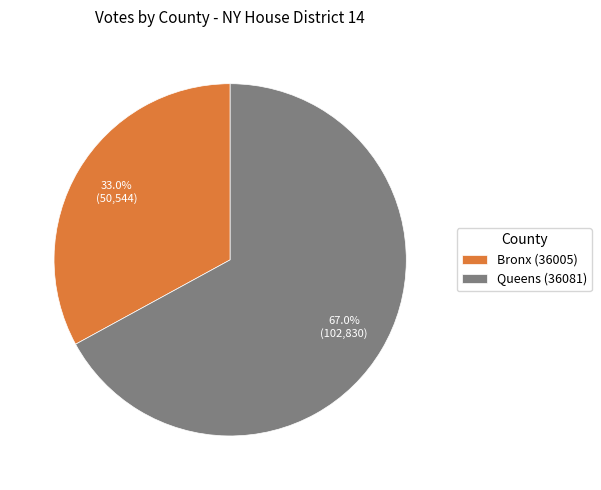

To the nearest percent, what portion does Queens (36081) represent?

67%